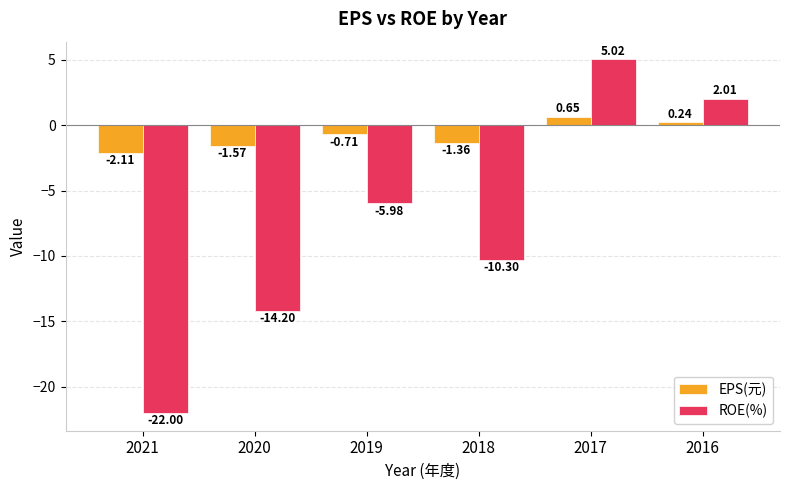

What is the sum of the ROE(%) values at 2021 and 2019?

-28.0